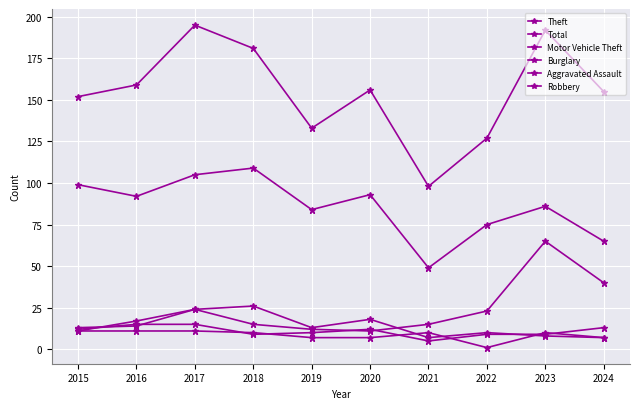

True or false: Aggravated Assault and Theft cross at least once.

False